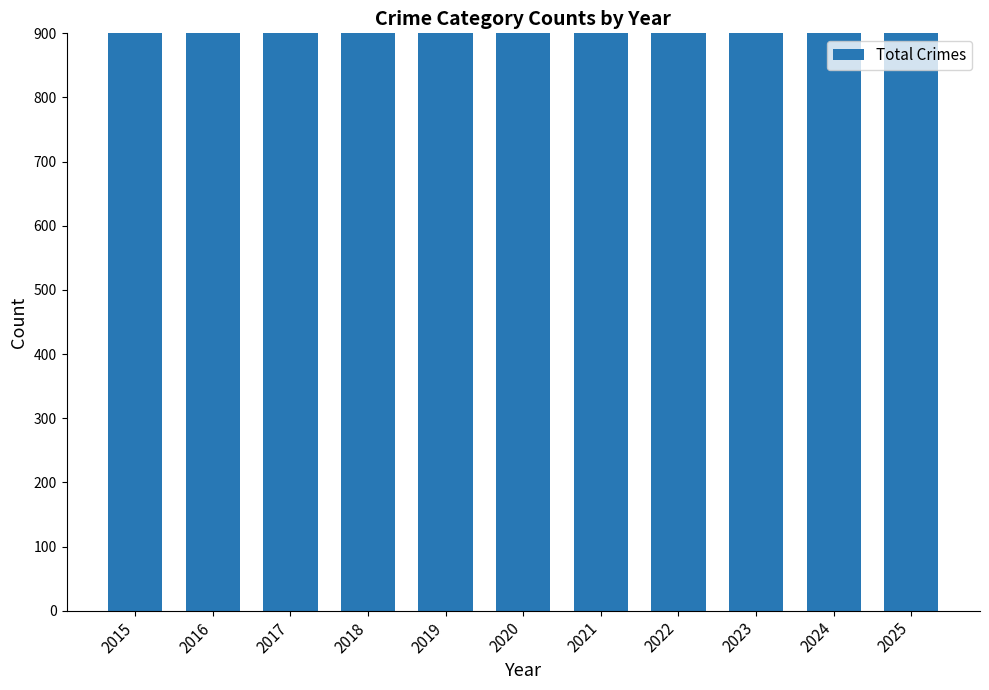

What is the average value?

1767